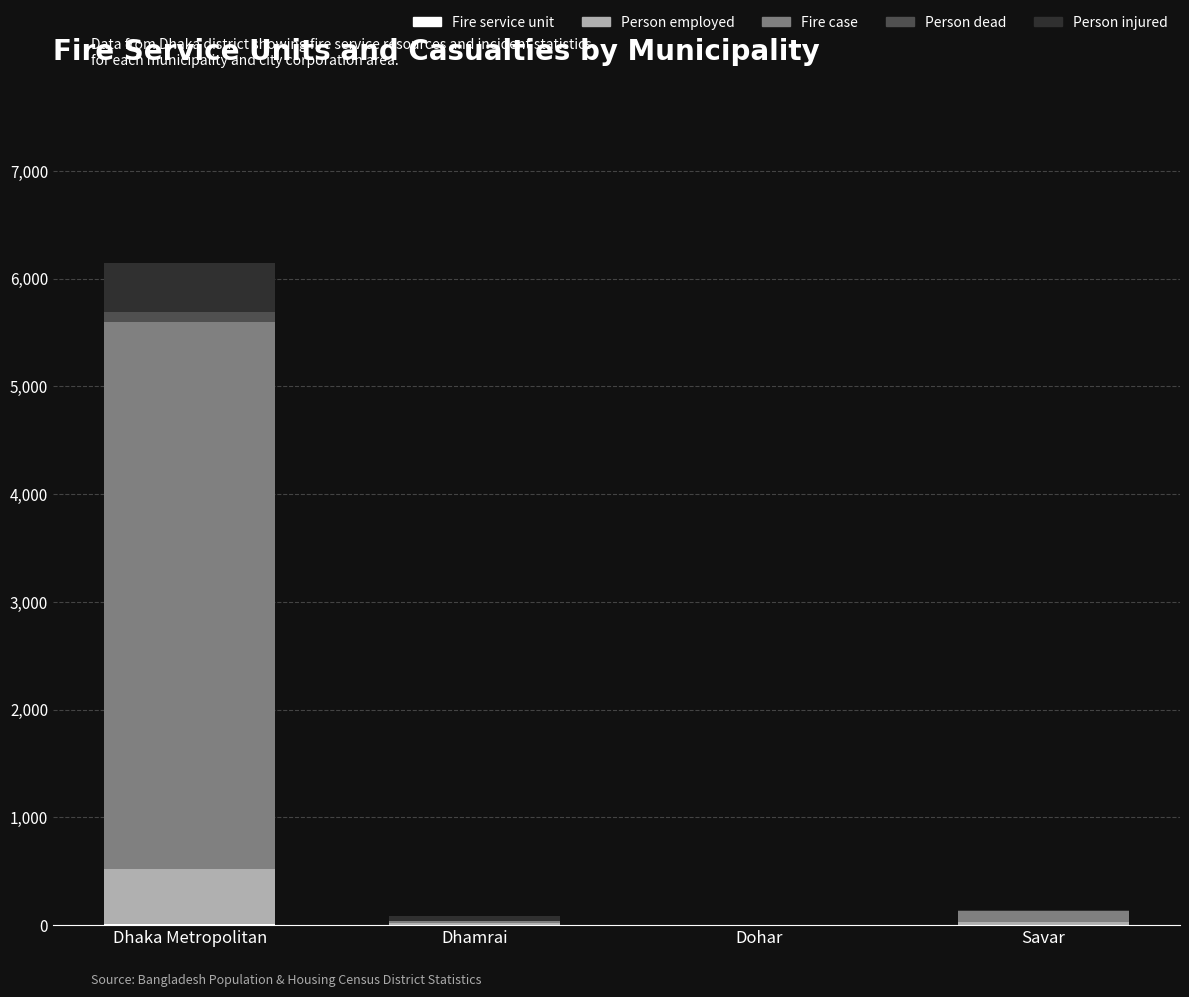

At which category is the sum across all series the highest?

Dhaka Metropolitan